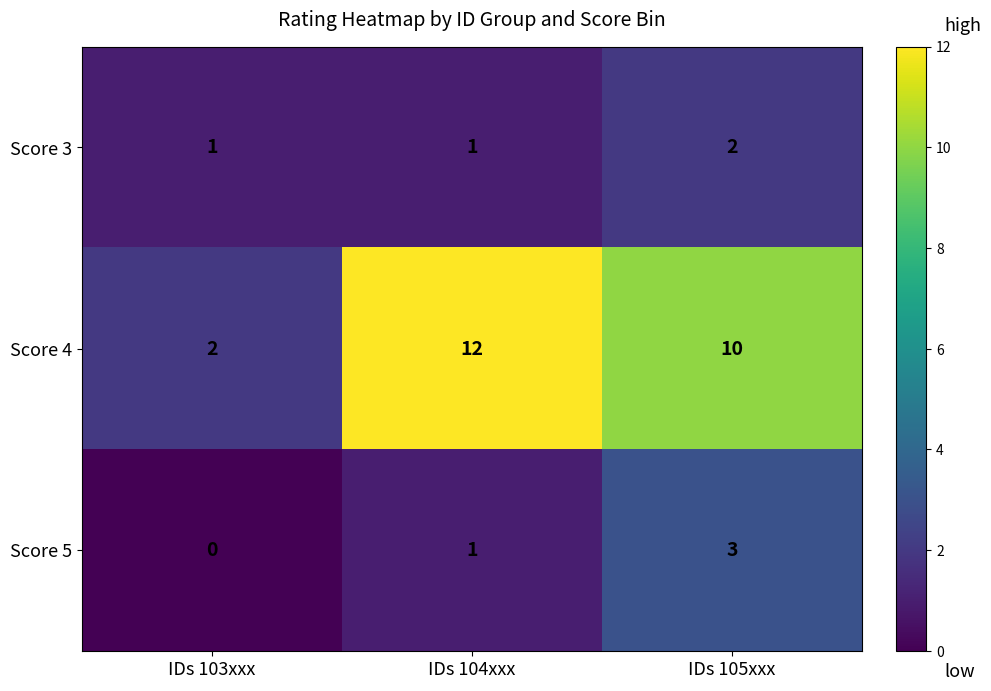

Which category has the highest value across all series?

IDs 104xxx